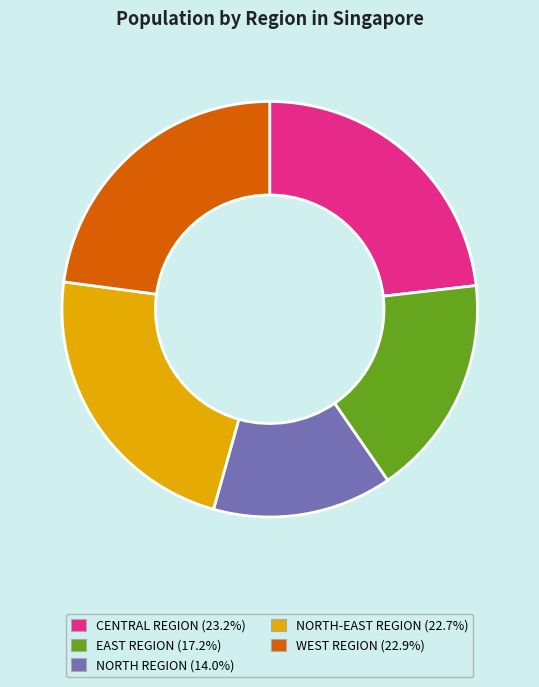

How many segments does this pie chart have?

5